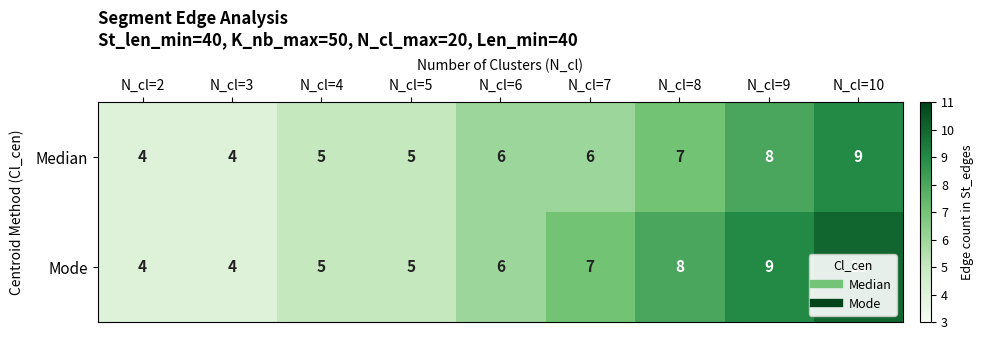

The Median series shows 5 at N_cl=5. True or false?

True